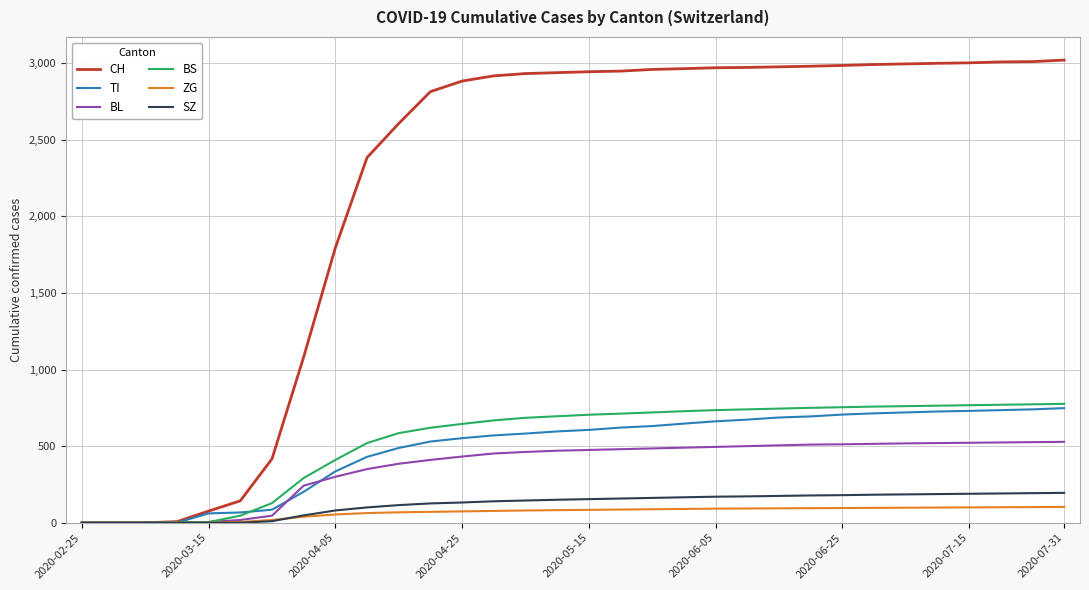

Which series has the largest total across all categories?

CH